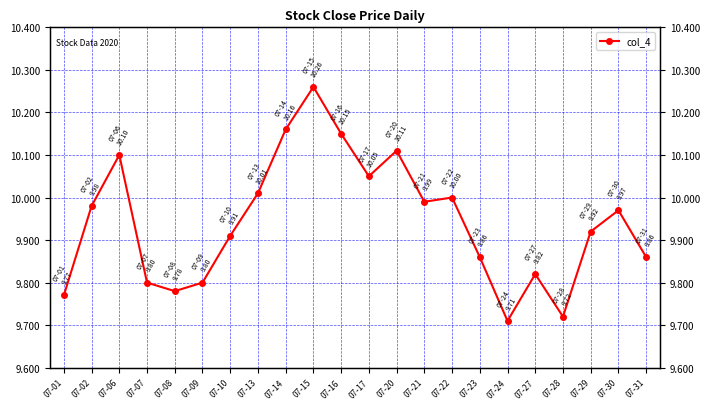

Rank the categories by value from lowest to highest.

07-24, 07-28, 07-01, 07-08, 07-07, 07-09, 07-27, 07-23, 07-31, 07-10, 07-29, 07-30, 07-02, 07-21, 07-22, 07-13, 07-17, 07-06, 07-20, 07-16, 07-14, 07-15